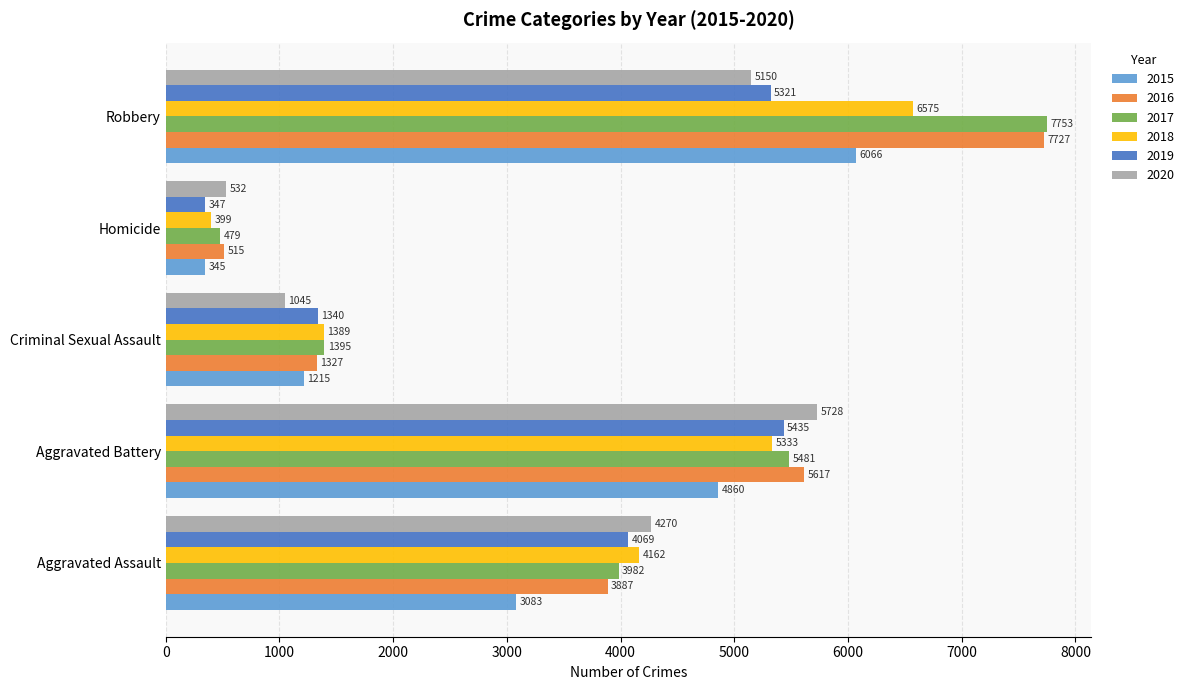

At which label is 2017 closest to 4116?

Aggravated Assault